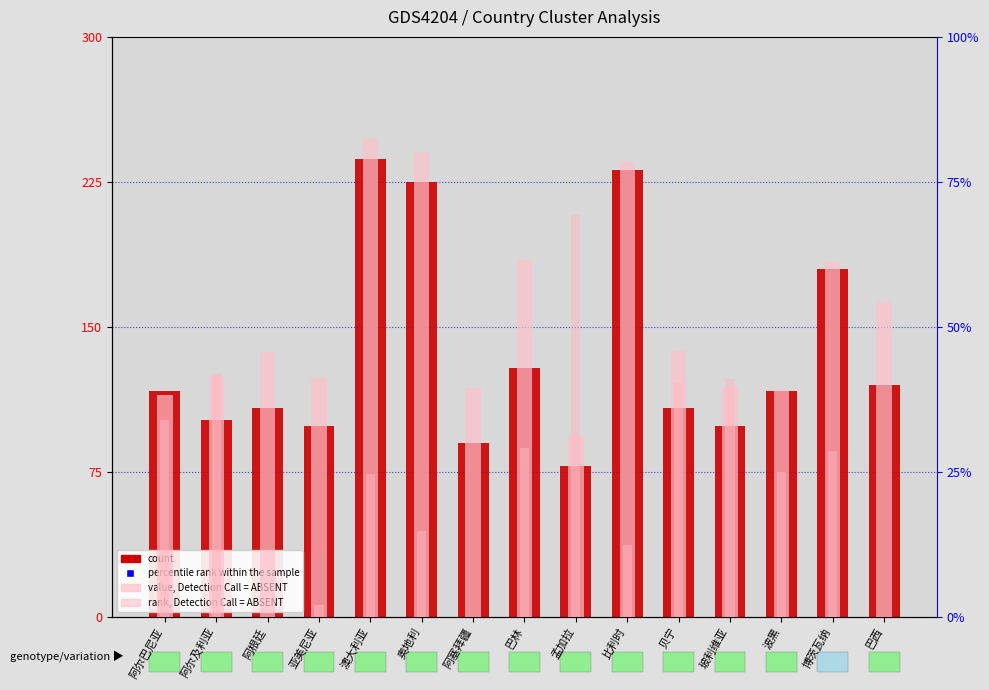

Is the value of percentile rank within the sample at 阿根廷 greater than the value of value, Detection Call = ABSENT at 玻利维亚?

Yes